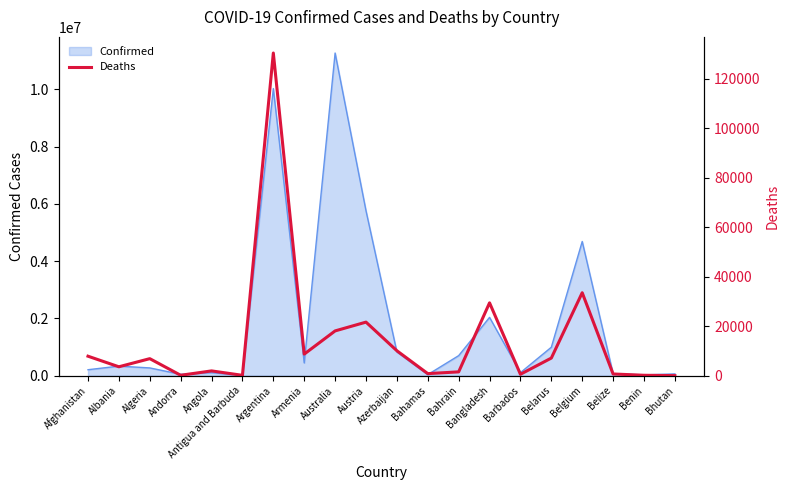

What position from the left is Barbados?

15